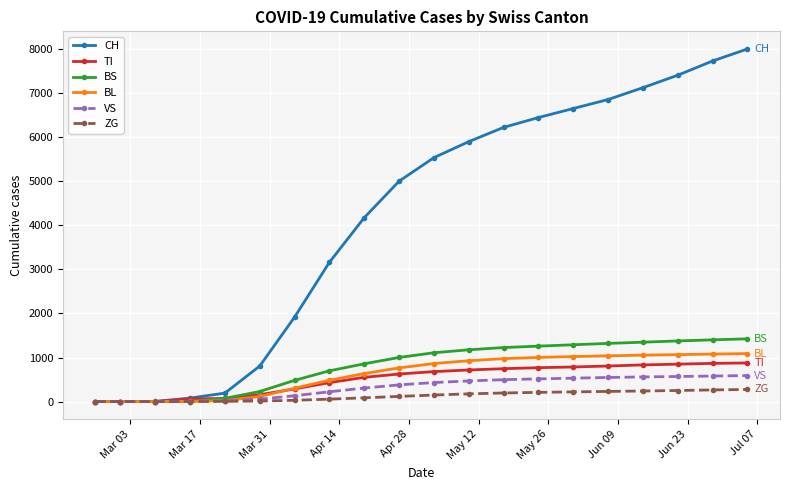

Which series has the largest total across all categories?

CH